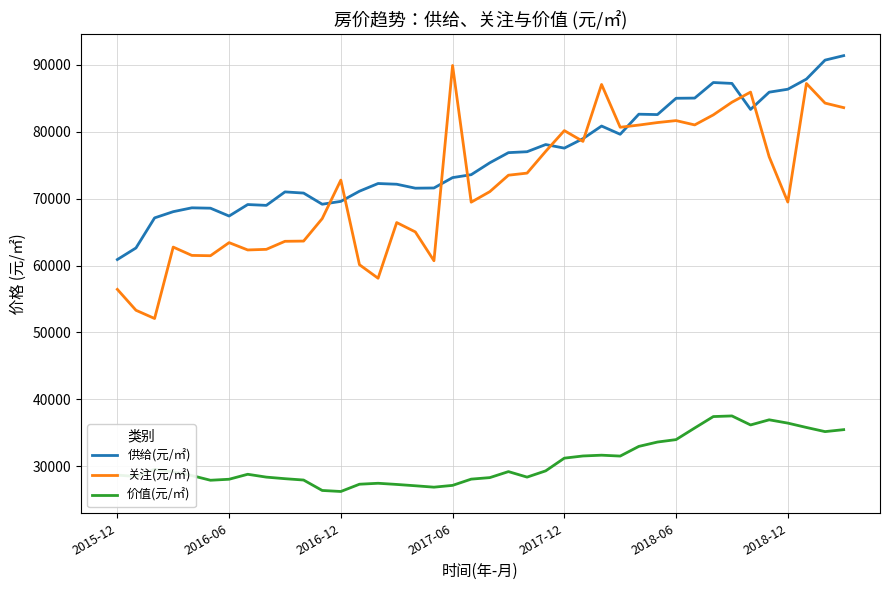

True or false: 关注(元/㎡) and 价值(元/㎡) cross at least once.

False